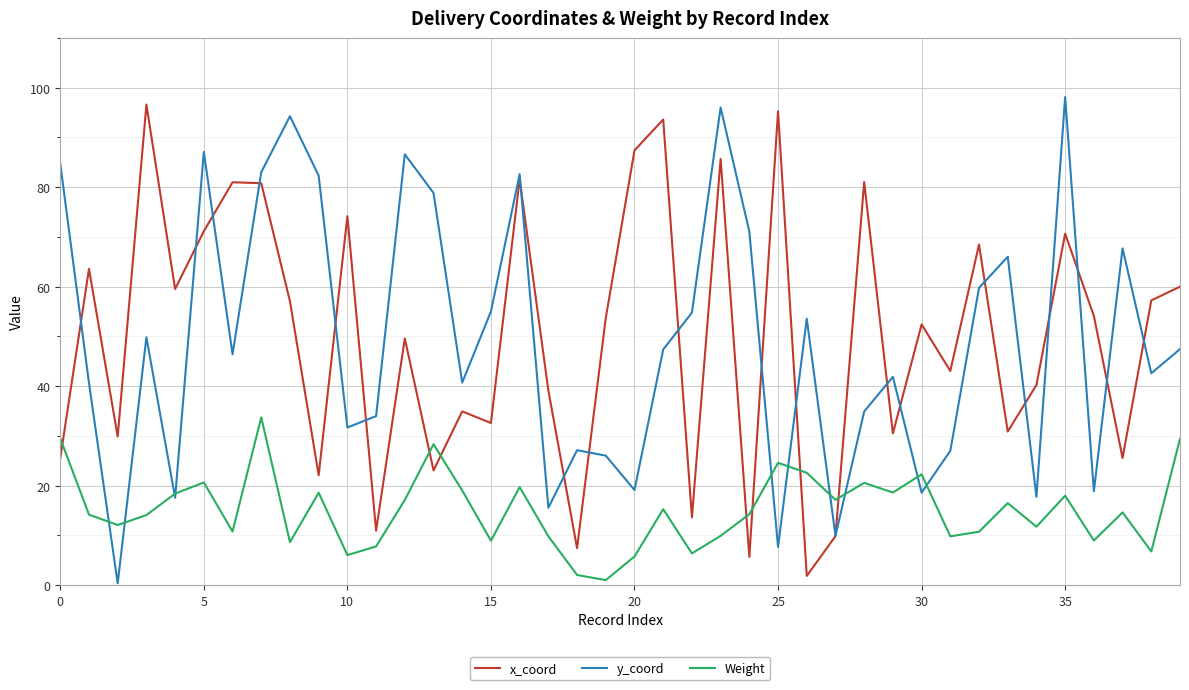

How many interior local peaks does the Weight series have?

12